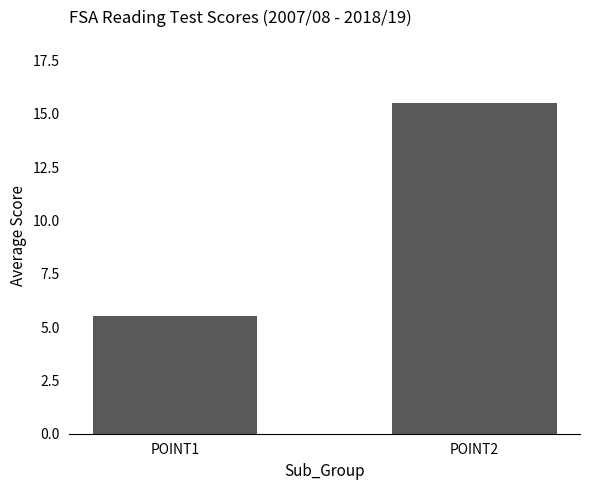

What is the value of the 1st bar from the left?

5.5